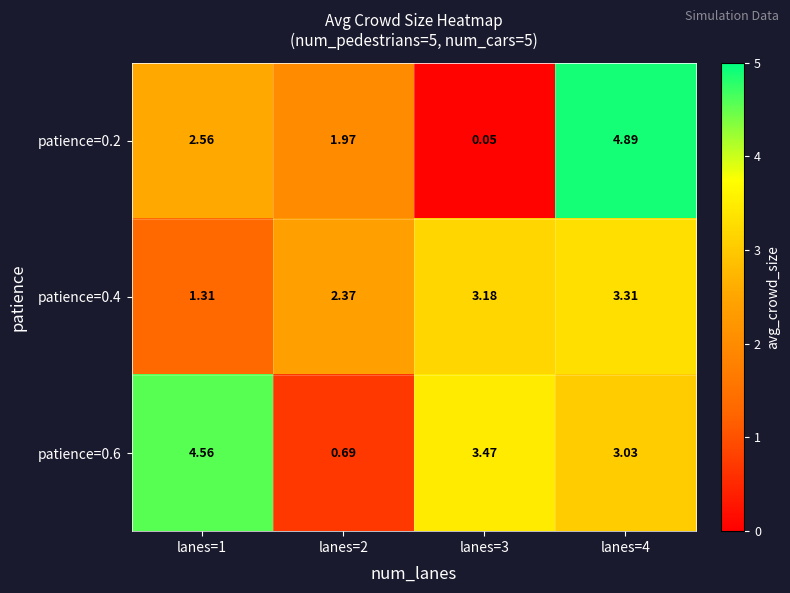

At how many categories does at least one series exceed 1?

4